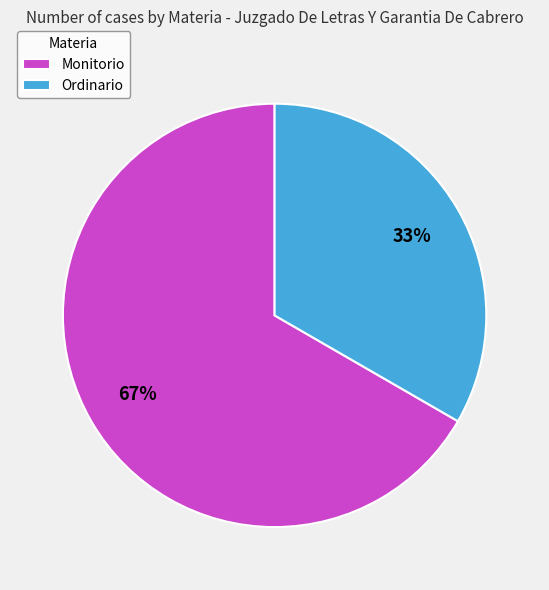

To the nearest percent, what portion does Ordinario represent?

33%